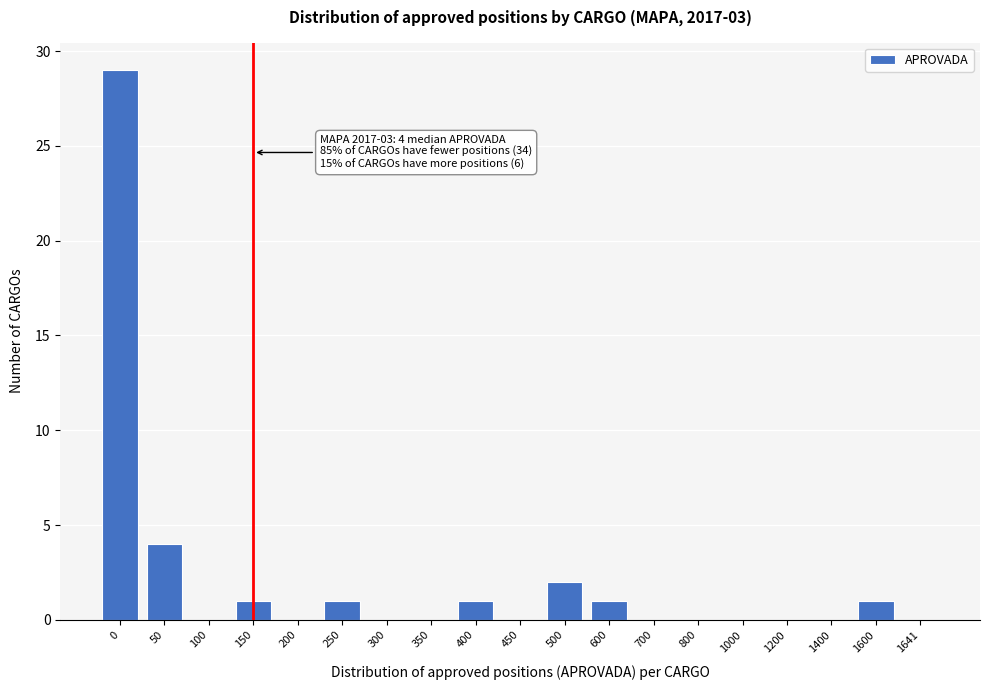

Reading right to left, what are all the values shown in this chart?

1641=0	1600=1	1400=0	1200=0	1000=0	800=0	700=0	600=1	500=2	450=0	400=1	350=0	300=0	250=1	200=0	150=1	100=0	50=4	0=29